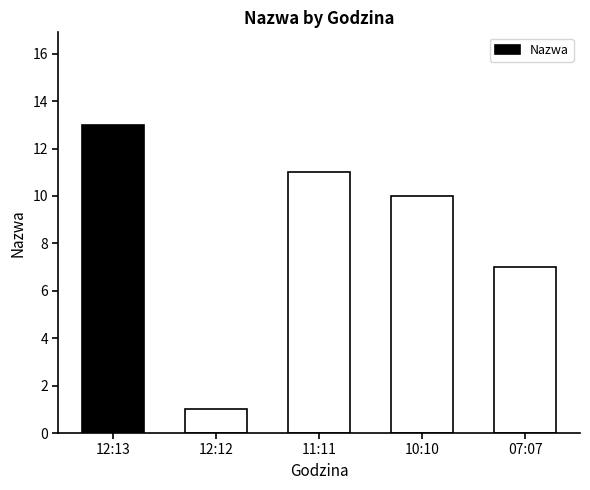

What is the difference between the maximum and minimum values?

12